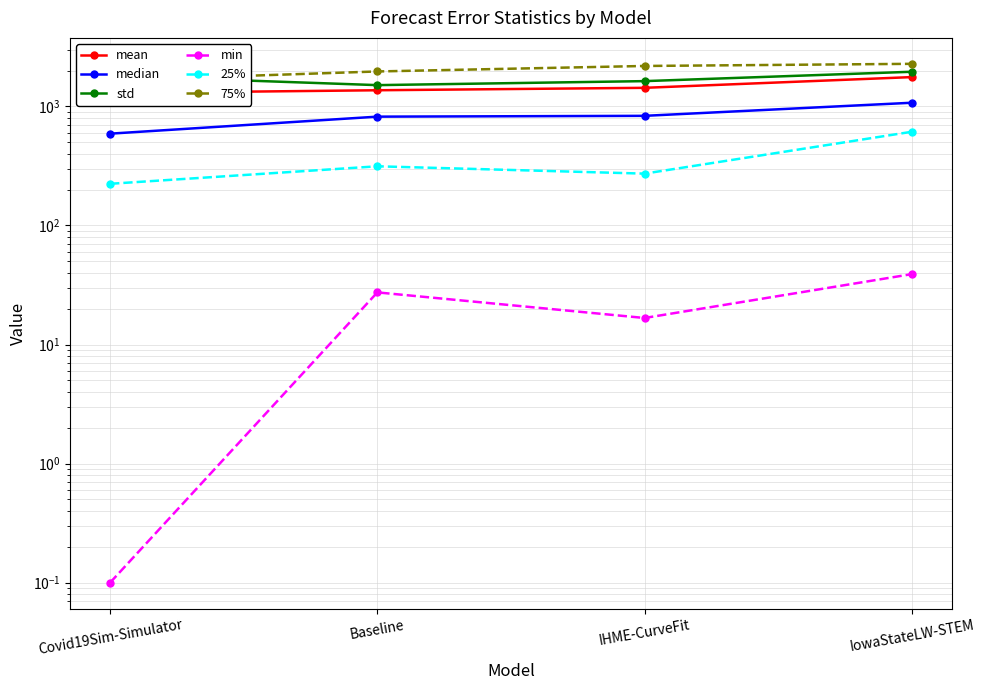

What is the highest value of the median series?

1073.0